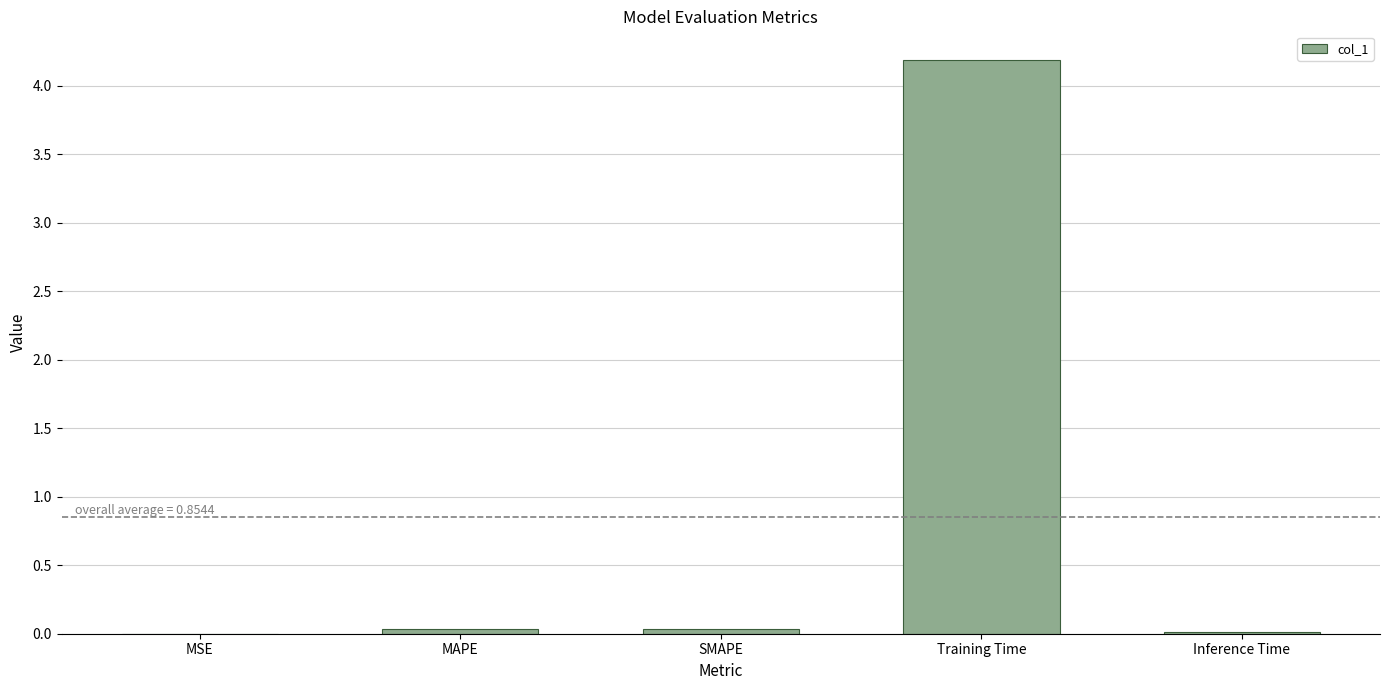

How many distinct data groups are displayed?

1